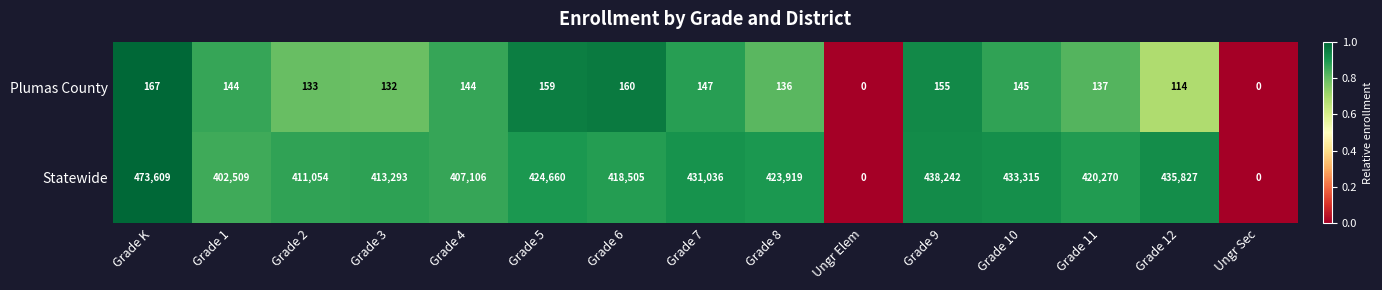

Is it true that Plumas County equals 144 at Grade 1?

True